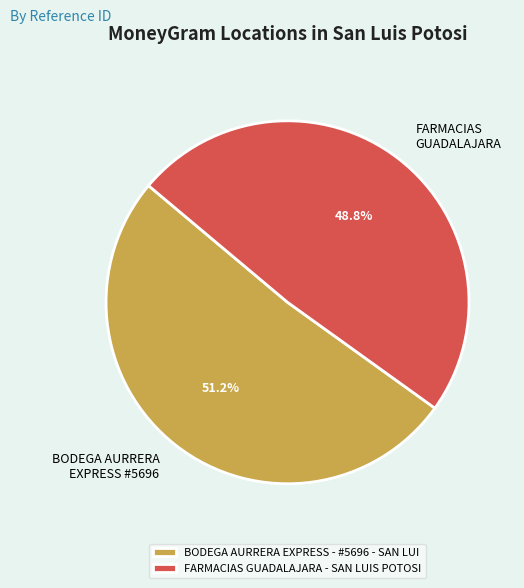

What is the smallest slice in the pie chart?

FARMACIAS GUADALAJARA - SAN LUIS POTOSI